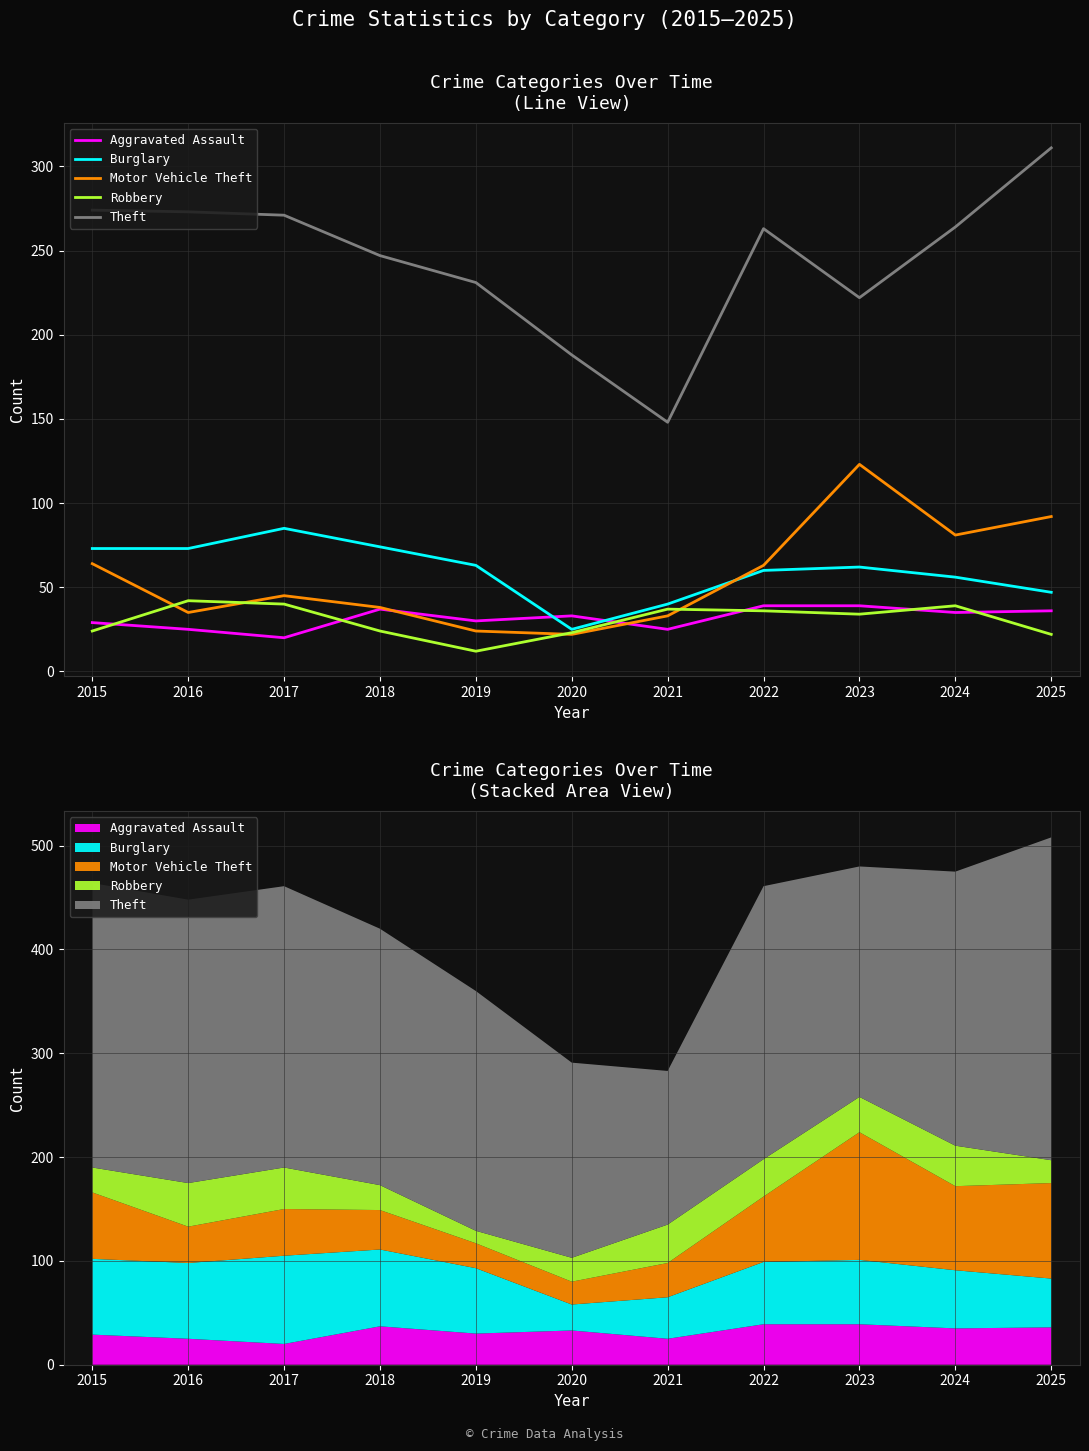

How many lines are shown in the chart?

5